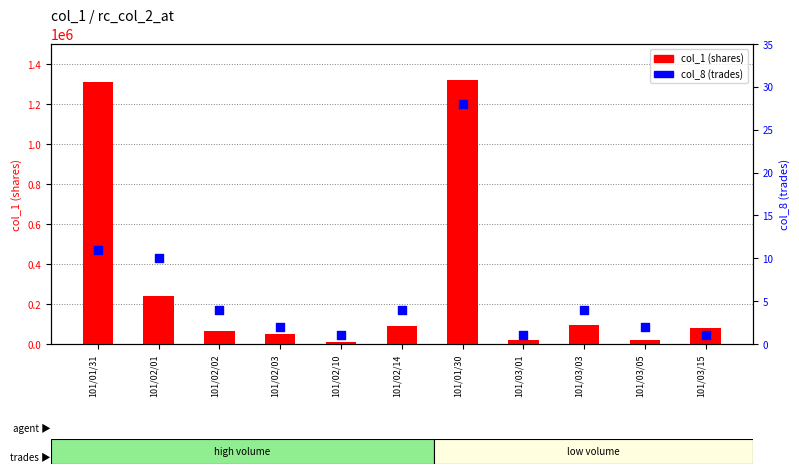

What are all the series names shown in the legend?

col_1 (shares), col_8 (trades)